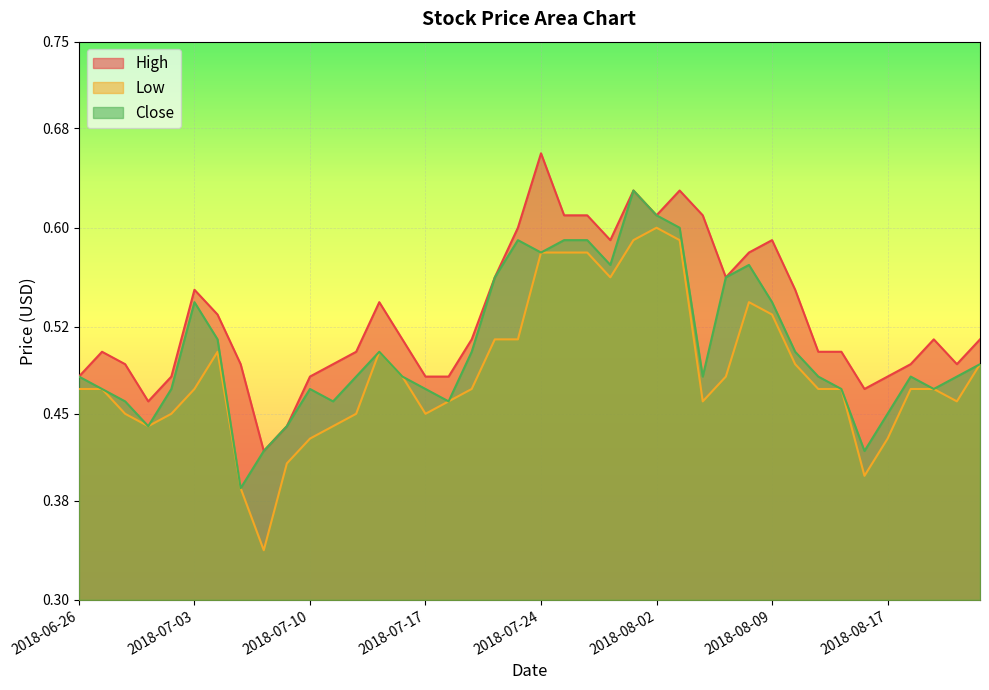

What is the average value of the Close series?

0.5